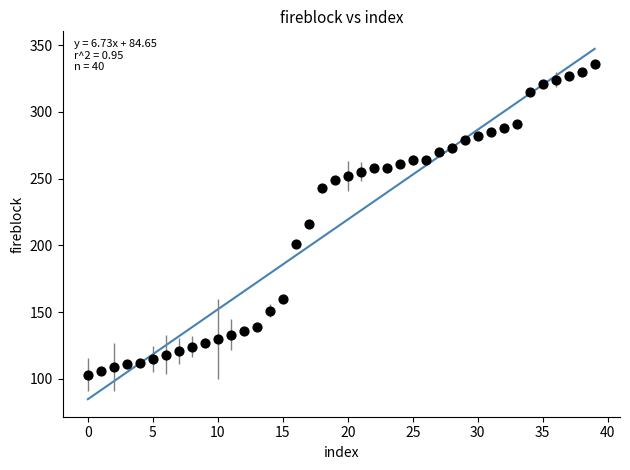

What is the range of Y values (max minus min)?

233